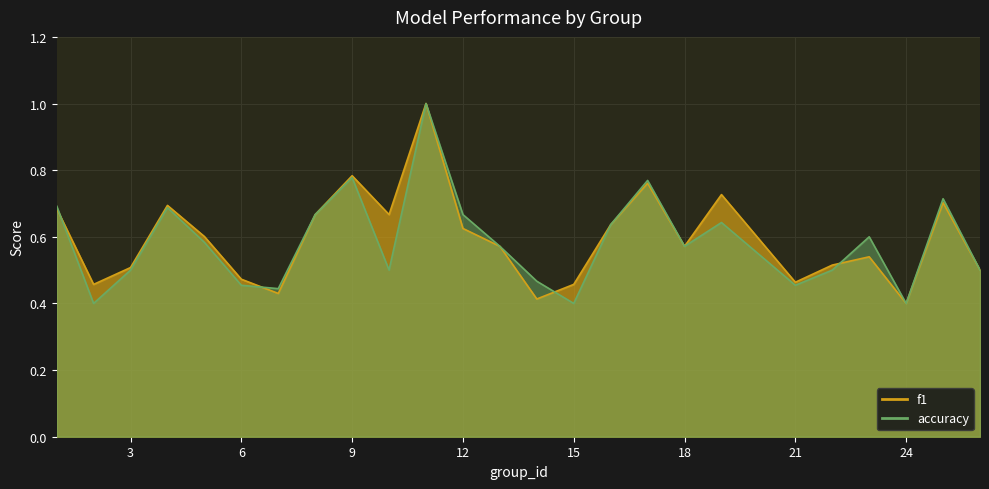

What are all the series names shown in the legend?

f1, accuracy